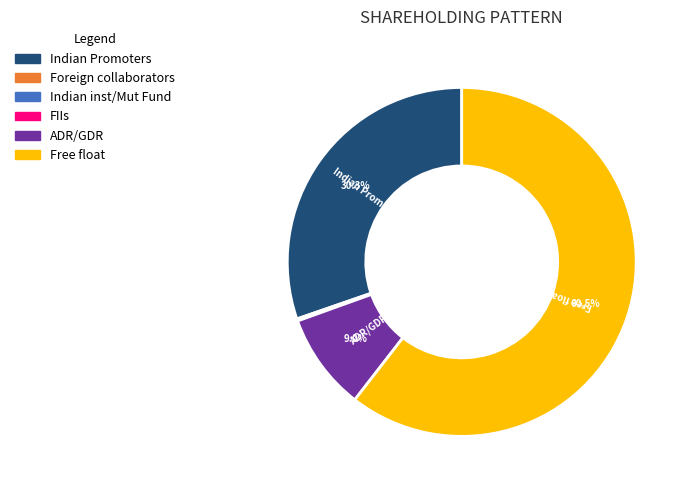

Is there any slice that represents more than half of the pie?

Yes